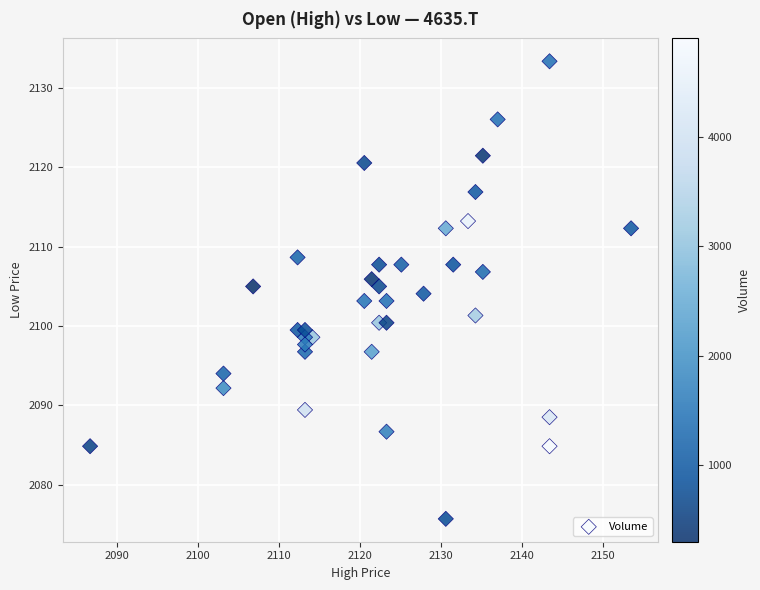

What is the range of X values (max minus min)?

66.8